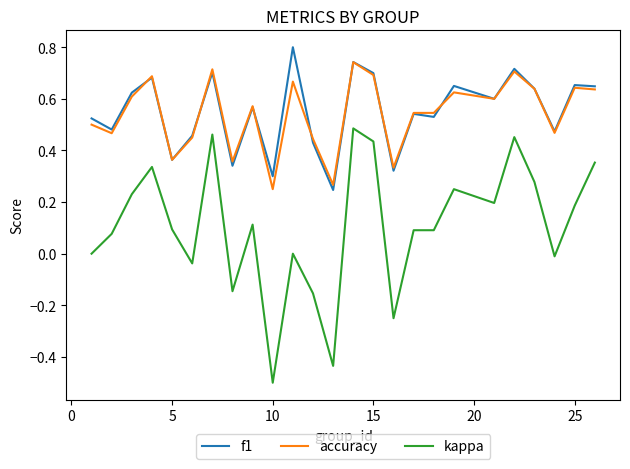

What is the highest value of the f1 series?

0.8